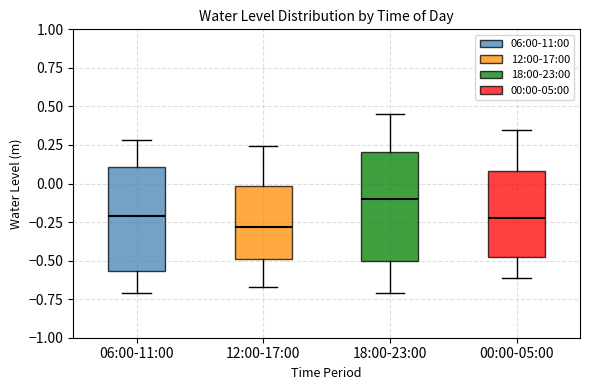

Reading left to right, read every box against the y-axis: the position of its median line, the range the box covers, and the ends of its whiskers. The values are not printed on the chart, so give them approximately, as read against the axis.

06:00-11:00: median -0.20, box -0.55 to 0.10, whiskers -0.70 to 0.30
12:00-17:00: median -0.30, box -0.50 to 0.00, whiskers -0.65 to 0.25
18:00-23:00: median -0.10, box -0.50 to 0.20, whiskers -0.70 to 0.45
00:00-05:00: median -0.20, box -0.50 to 0.10, whiskers -0.60 to 0.35